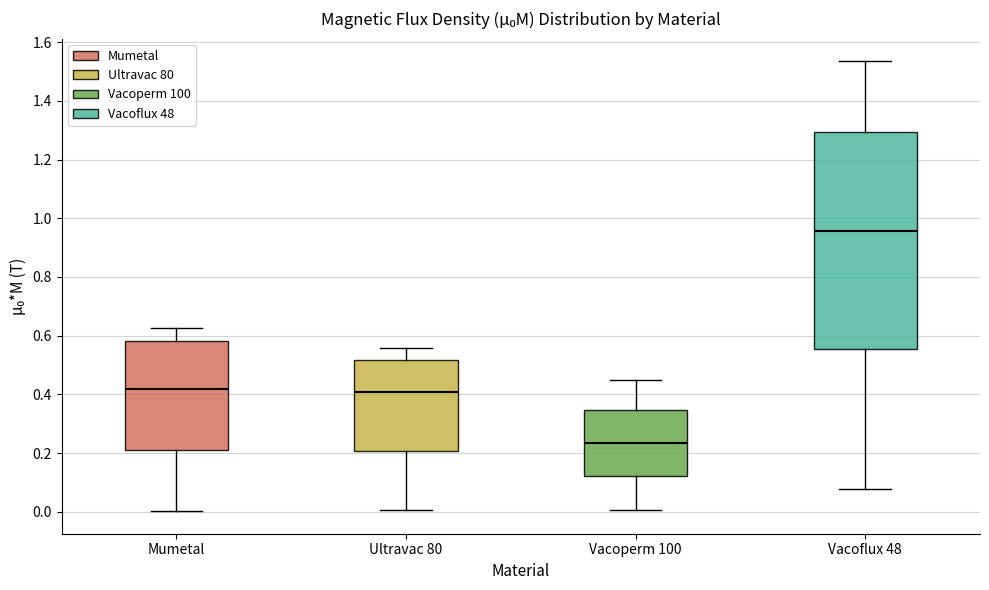

Which box is the tallest, from its lower edge to its upper edge?

Vacoflux 48